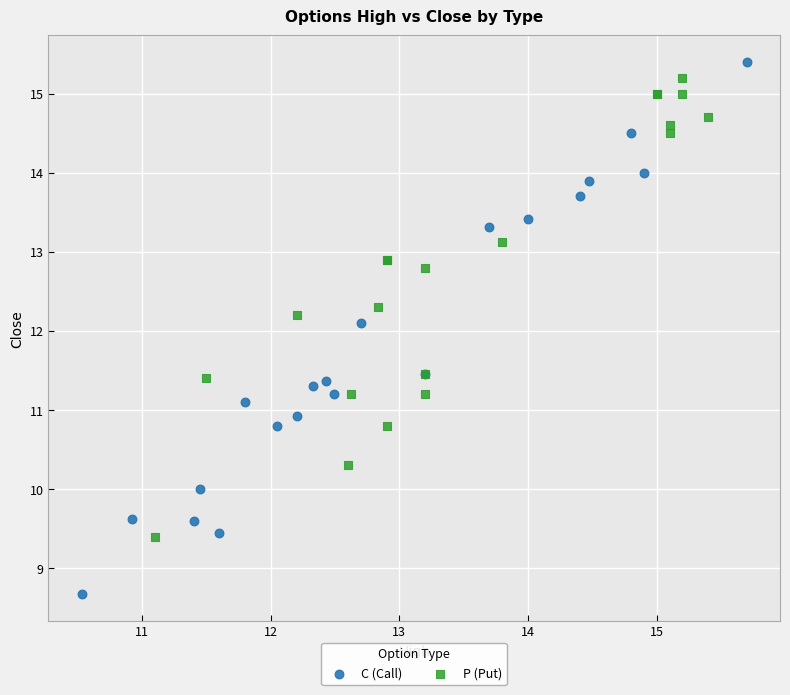

Which series contains the lowest Y value?

C (Call)